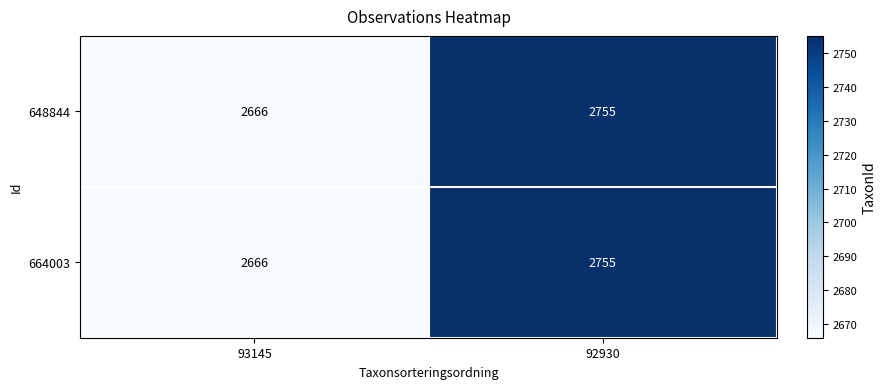

Is it true that 664003 equals 2666 at 93145?

True